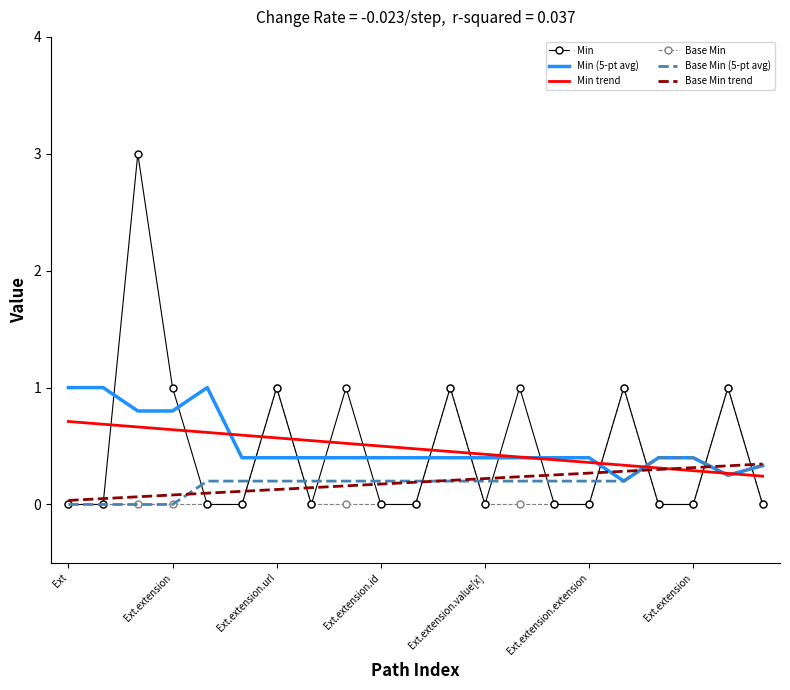

What is the greatest value displayed?

3.0